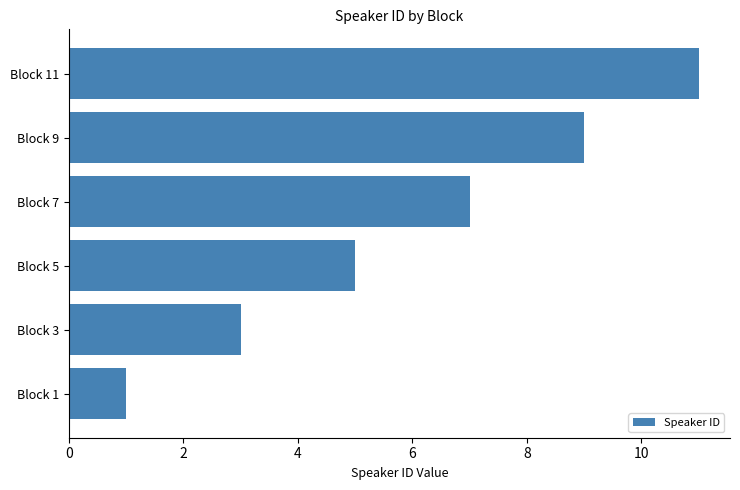

Rank the categories by value from lowest to highest.

Block 1, Block 3, Block 5, Block 7, Block 9, Block 11